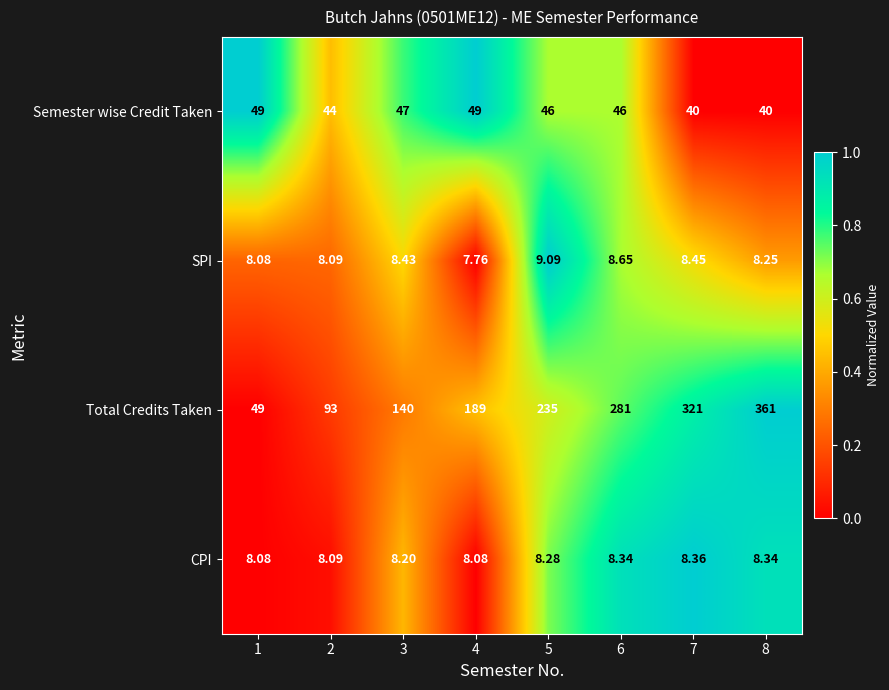

Which series changed the most between 2 and 6?

Total Credits Taken